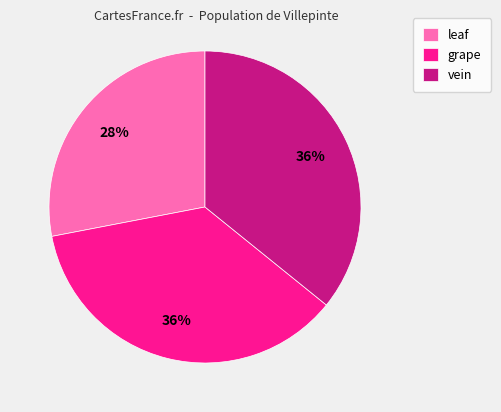

What is the ratio of the value at leaf to the value at vein?

0.8